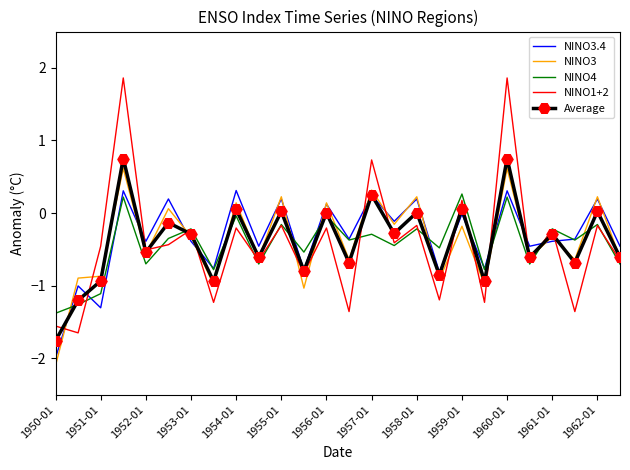

Which series has the widest spread of values?

NINO1+2